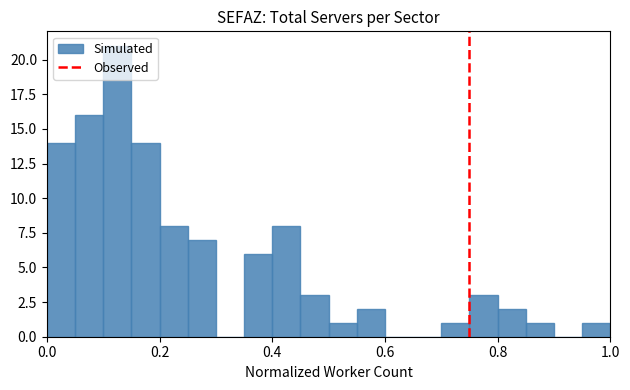

Around what value on the x-axis is the tallest bar? Give the approximate position of its centre, as read against the axis.

0.12